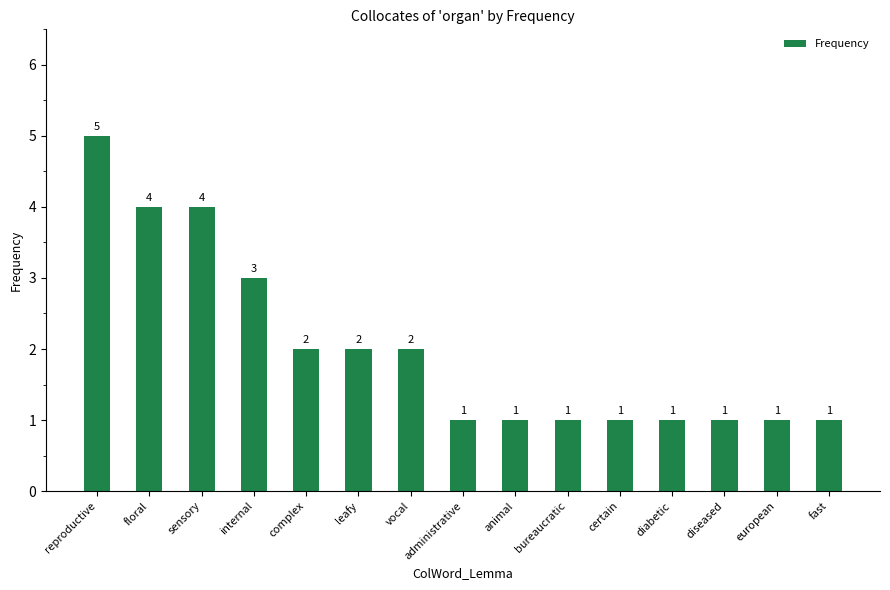

What is the change in value from leafy to certain?

-1